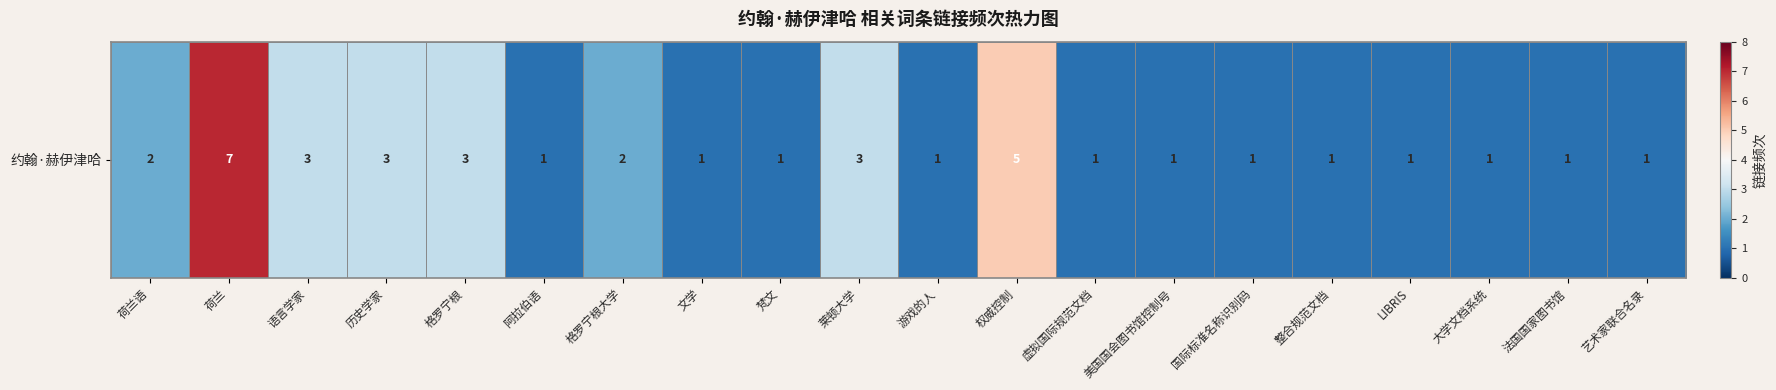

What is the ratio of the value at 历史学家 to the value at LIBRIS?

3.0